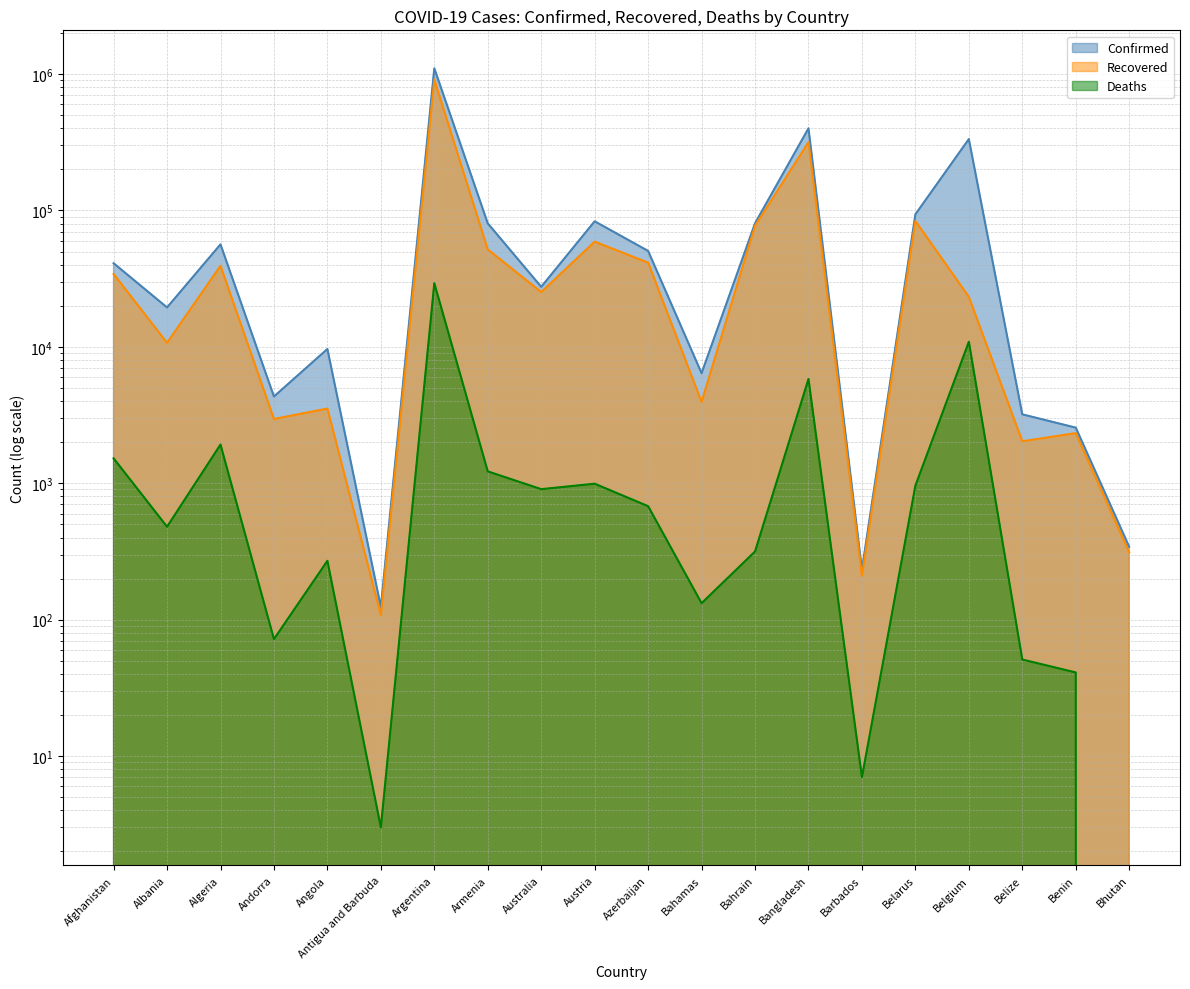

Reading right to left, extract all data points from this chart.

Confirmed (line): 342	2557	3200	333718	93707	233	400251	80533	6410	50486	83267	27541	80410	1102301	124	9644	4325	56419	19445	41032
Recovered (line): 312	2330	2031	23256	83748	210	316600	77132	3948	41410	59036	25213	51814	909586	108	3530	2957	39273	10705	34217
Deaths (line): 0	41	51	10899	961	7	5818	316	132	679	992	905	1222	29301	3	270	72	1922	480	1523